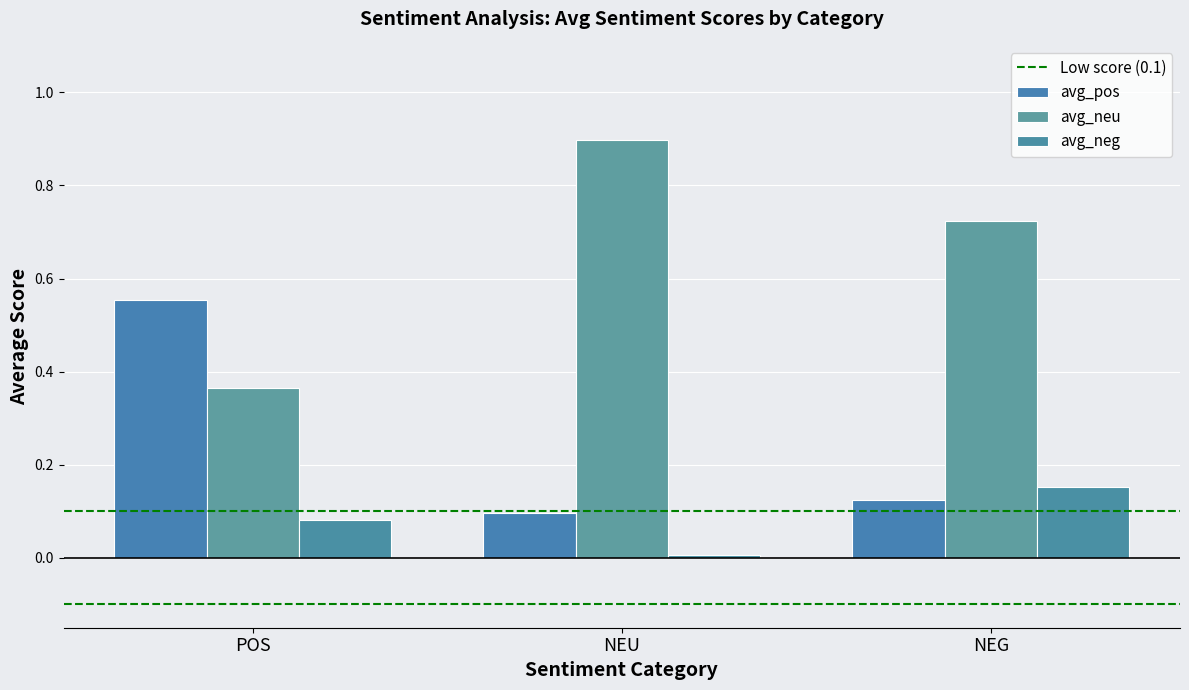

At which category is the sum across all series the highest?

POS